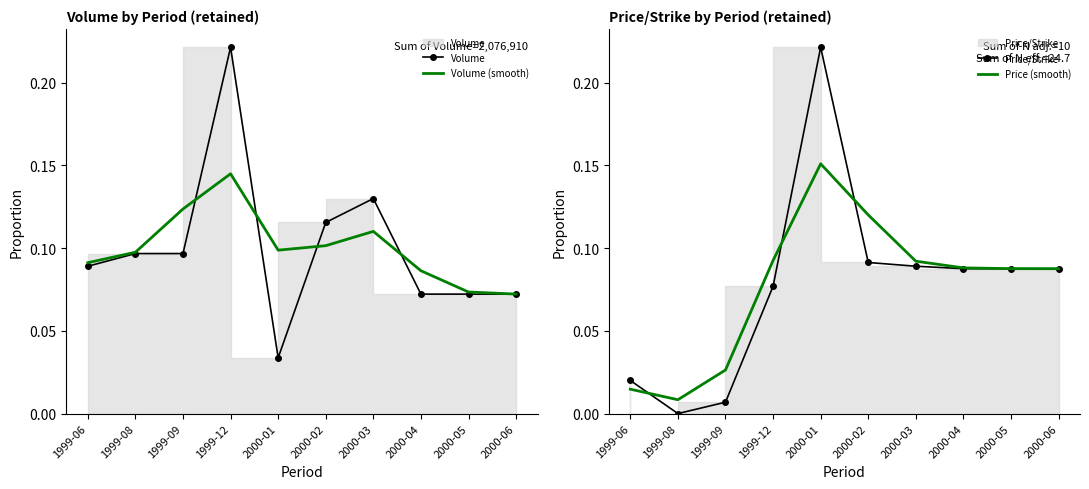

True or false: Volume and Price (smooth) cross at least once.

True